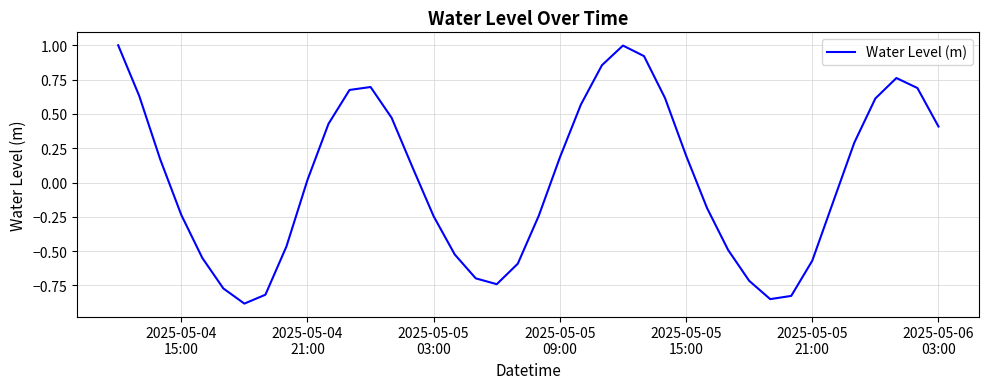

What is the maximum value shown in the chart?

1.0